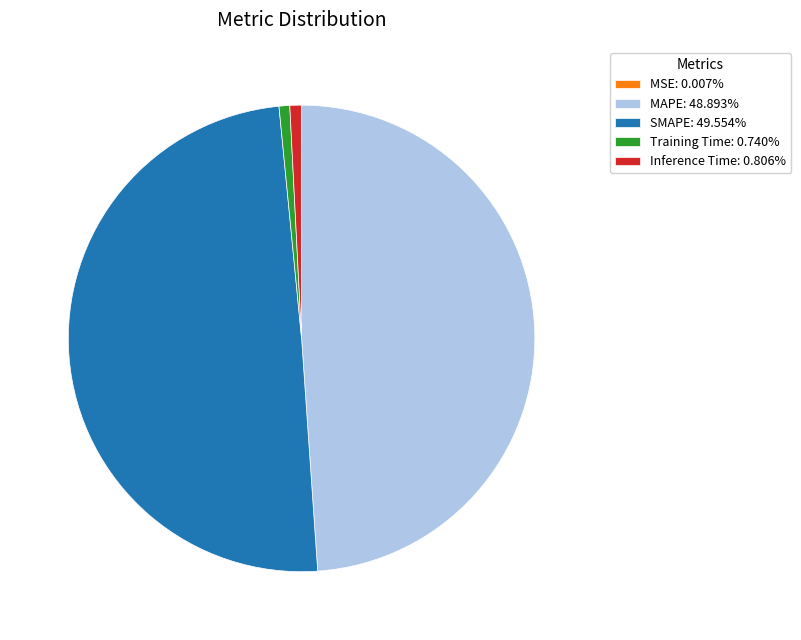

Is there a majority slice in this chart?

No